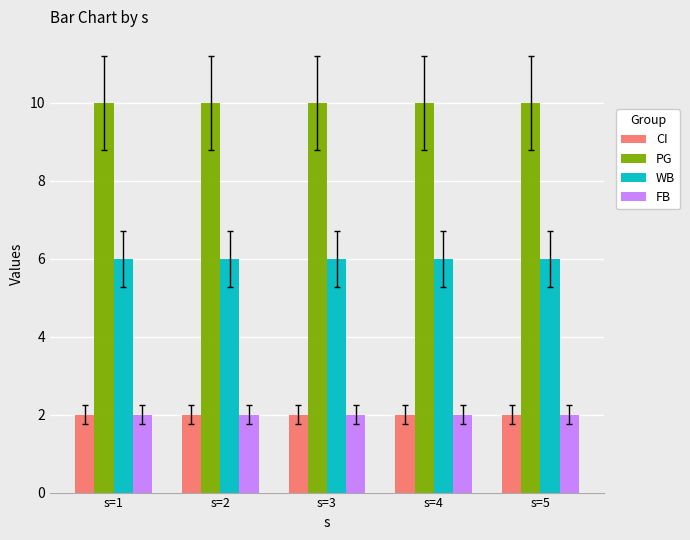

Are the bars grouped side by side (vs. stacked)?

Yes